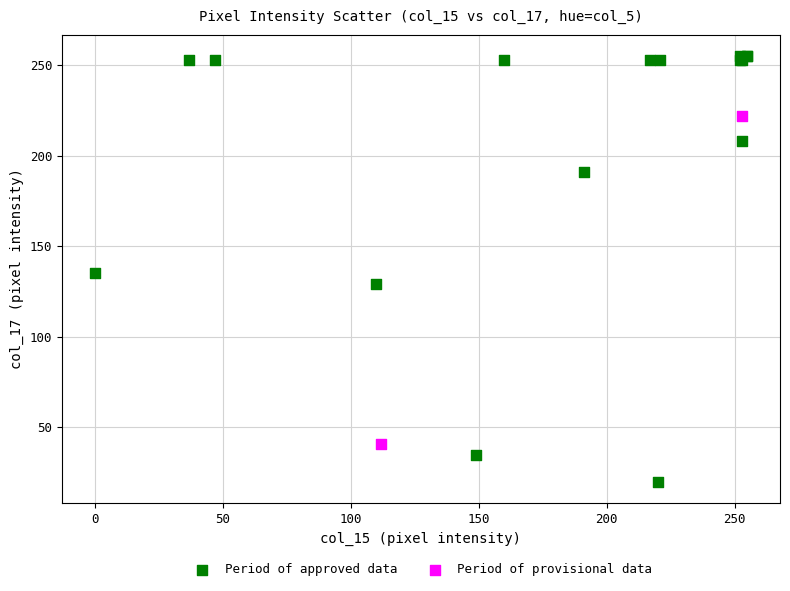

Which series has the widest spread of Y values?

Period of approved data